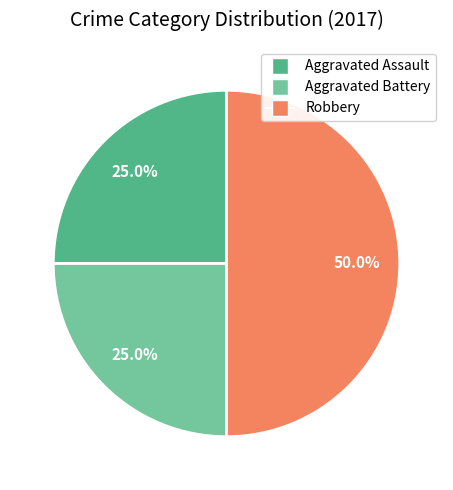

Which slice is the largest?

Robbery